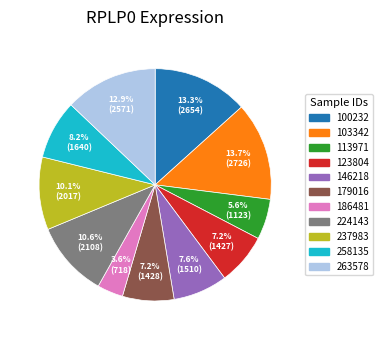

How many slices are in this pie chart?

11